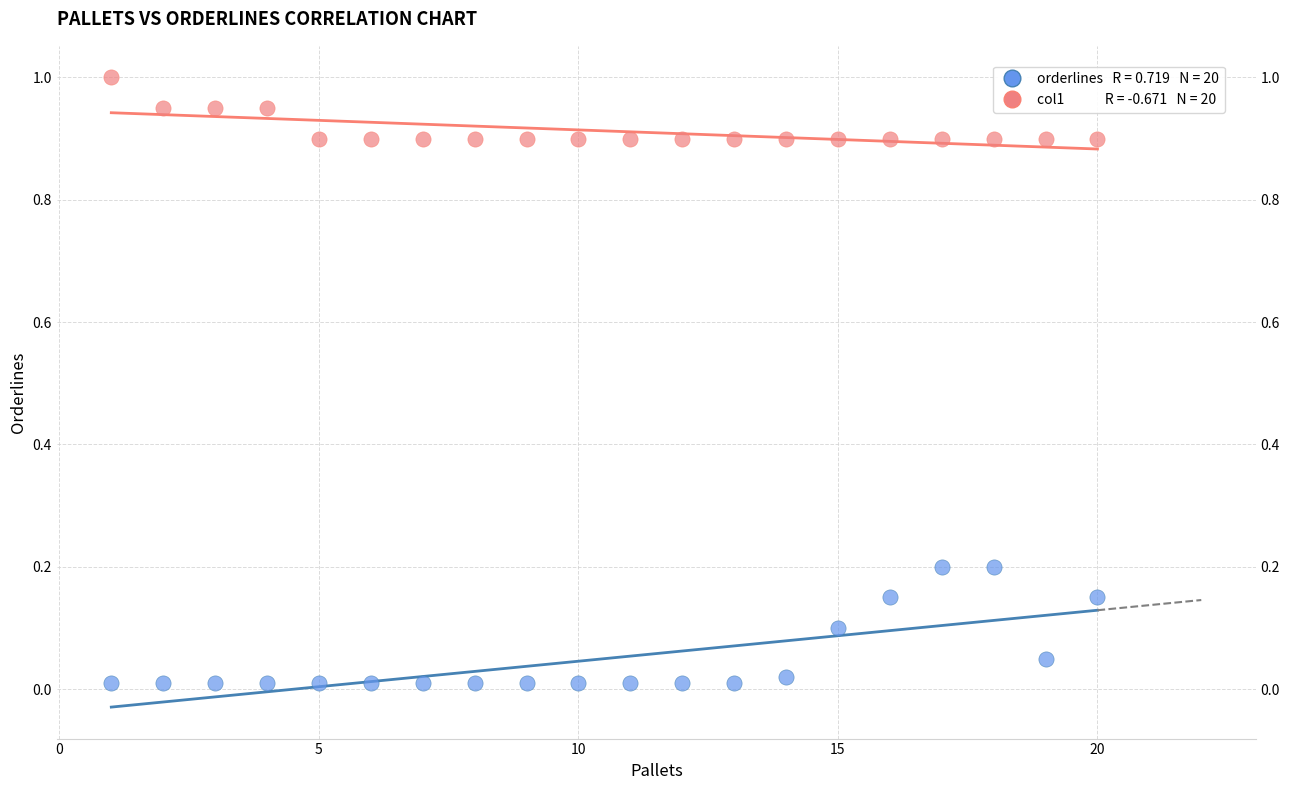

Across all data points, what is the range of Y values (max minus min)?

1.0